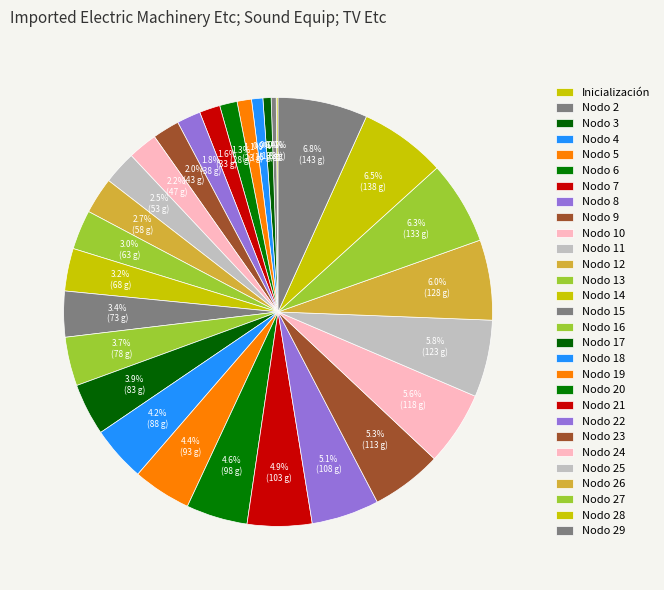

Is there a majority slice in this chart?

No